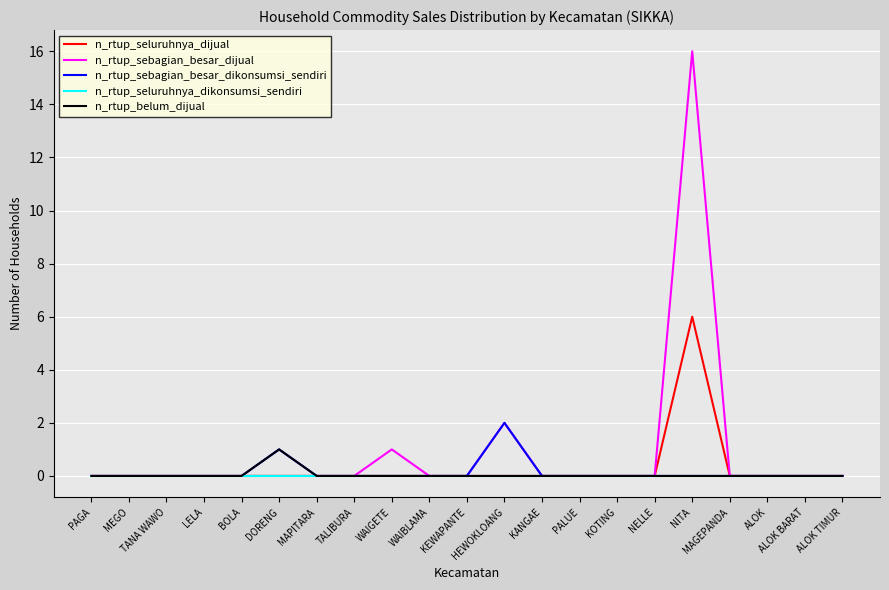

Where is n_rtup_sebagian_besar_dijual nearest to the value 8?

HEWOKLOANG